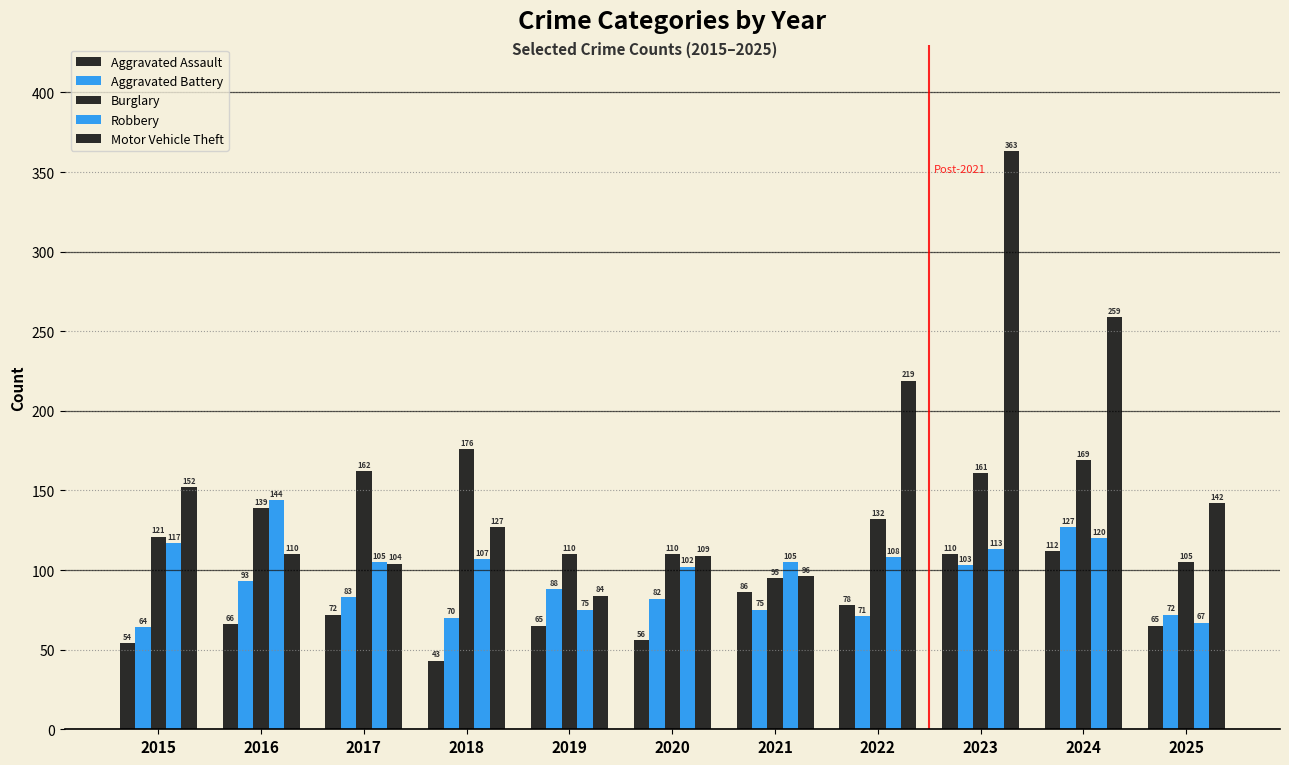

How many categories are shown in the chart?

11